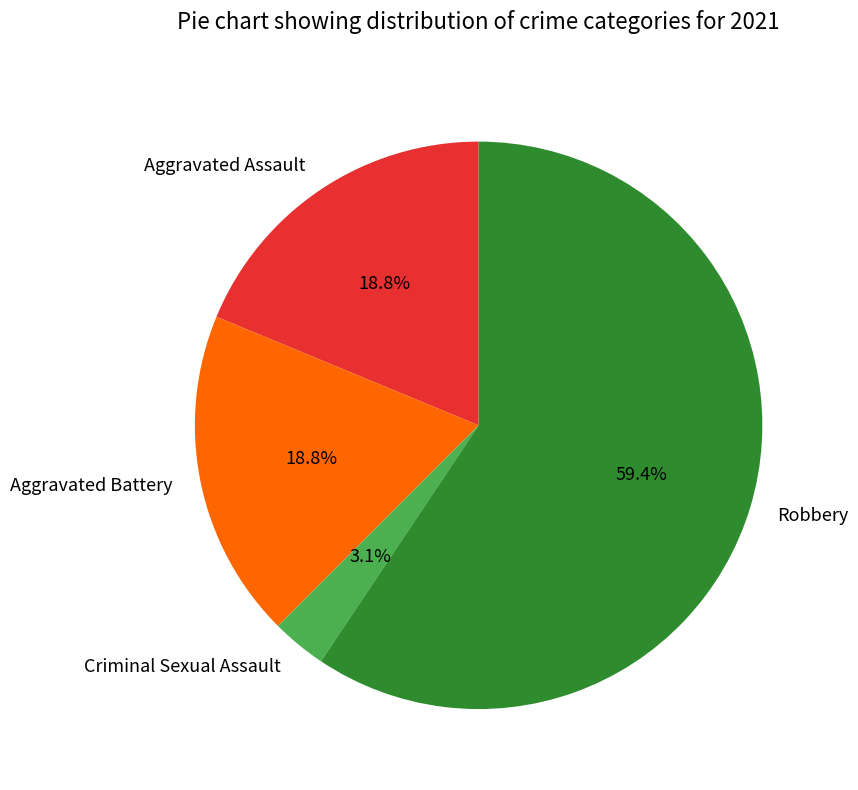

Is the sum of Aggravated Assault and Robbery greater than half?

Yes